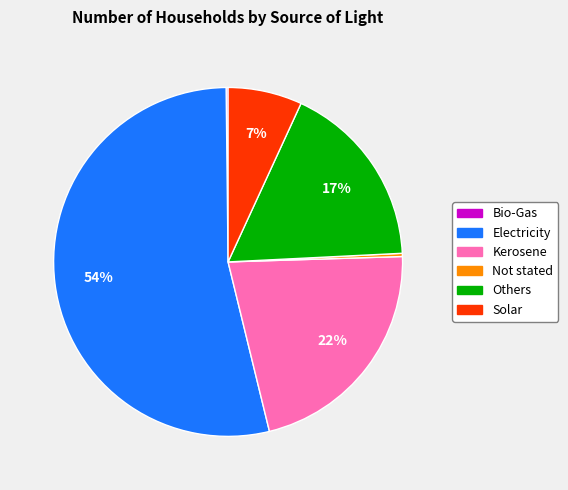

Is it true that Solar is 7% of the pie?

True